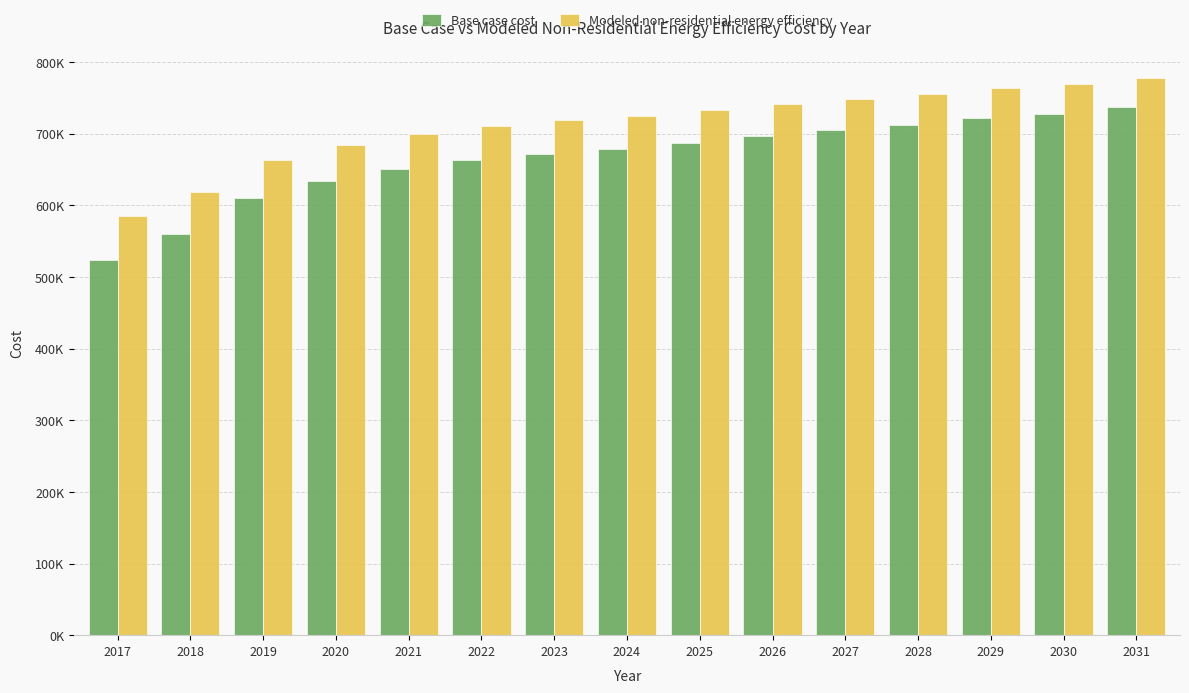

What is the value of the Modeled non-residential energy efficiency bar at the 12th from the left?

755376.8